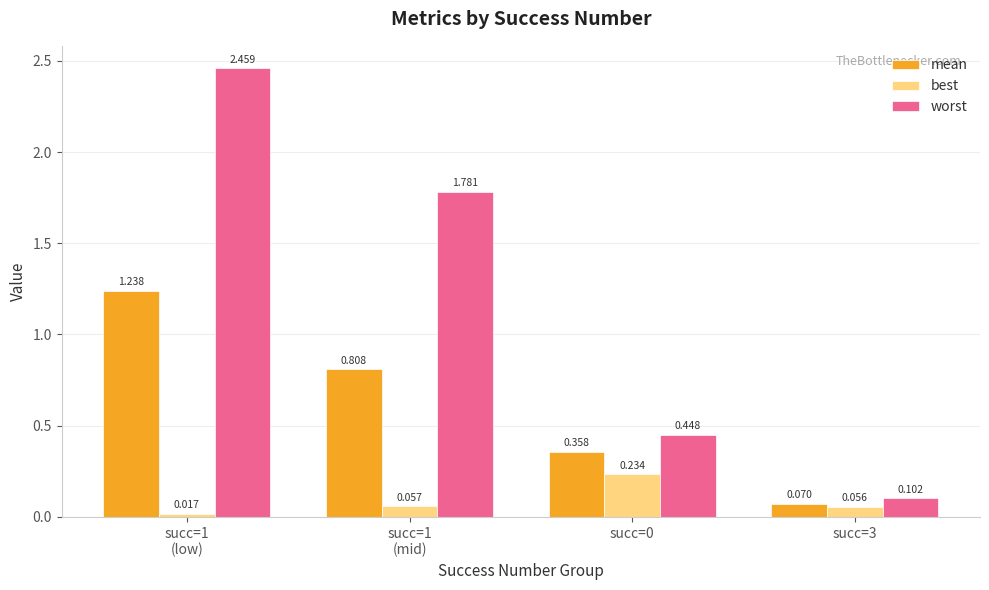

Rank the series by their maximum value, from lowest to highest.

best, mean, worst